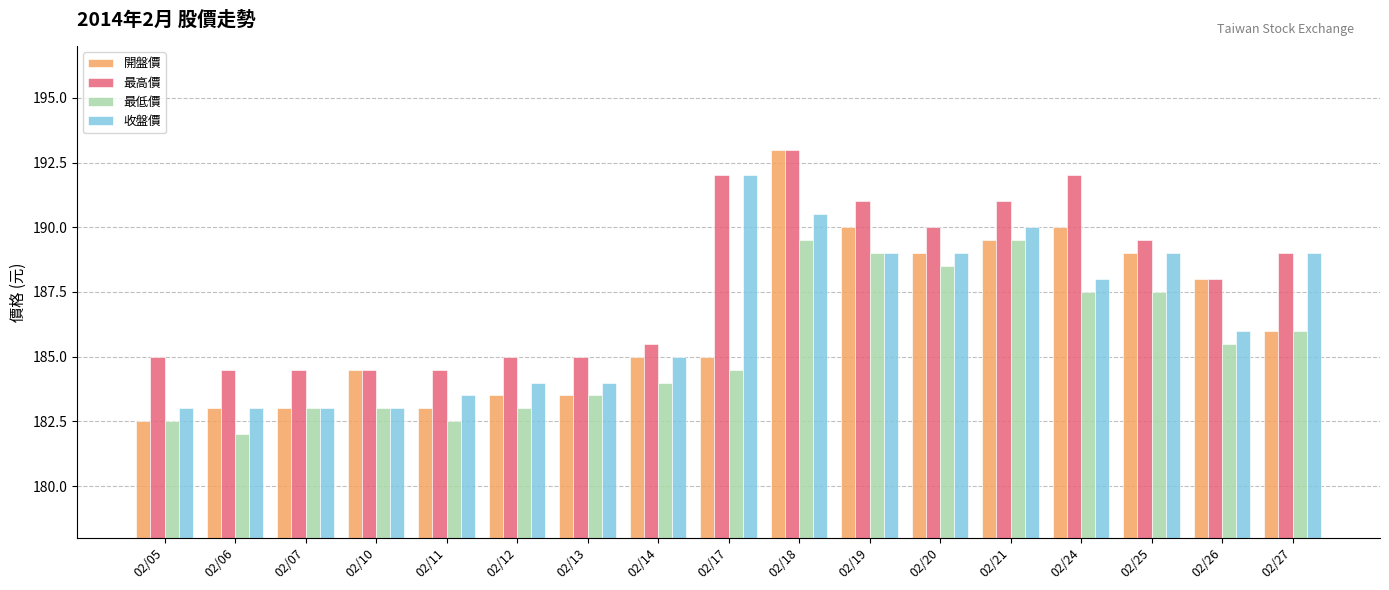

Is it true that 開盤價 equals 189.0 at 02/25?

True